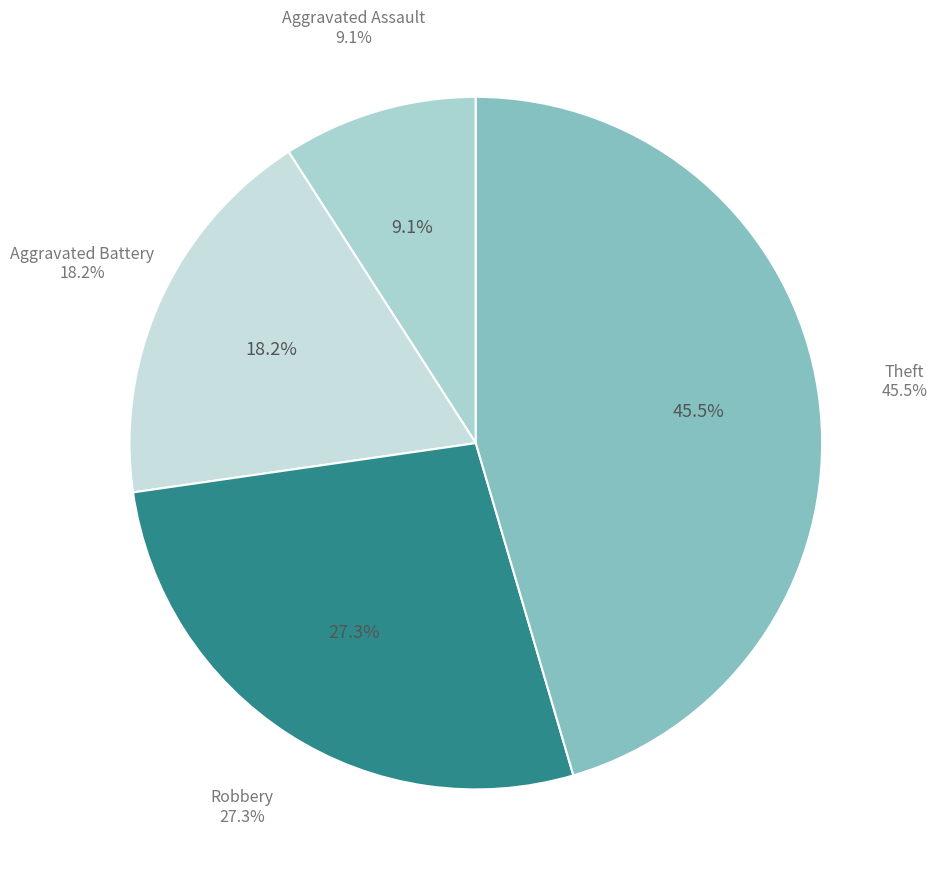

To the nearest percent, what percentage of the pie is Aggravated Assault?

9%